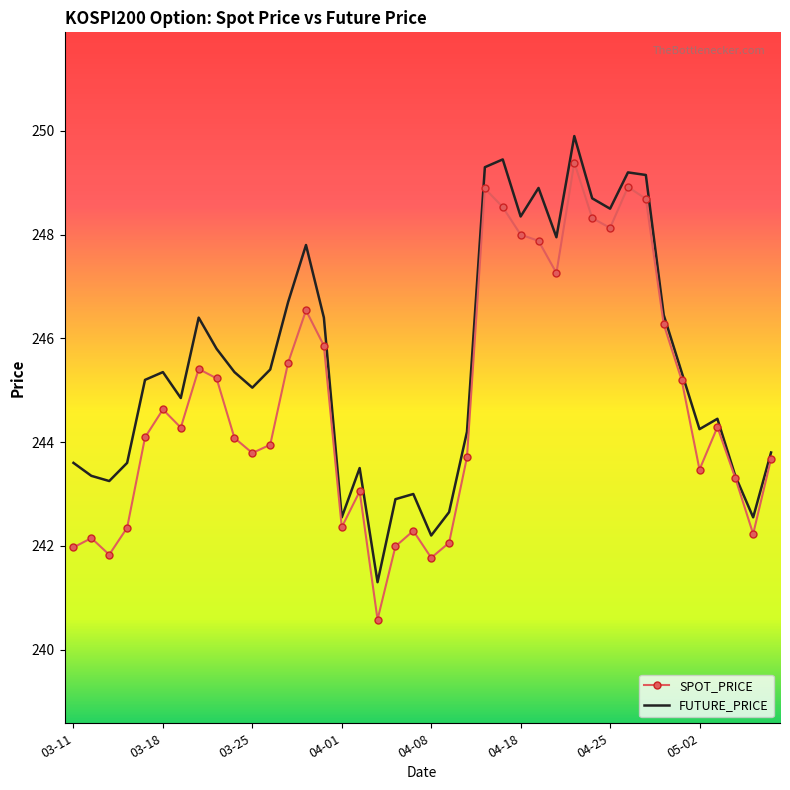

List the series in order of their overall mean, lowest first.

SPOT_PRICE, FUTURE_PRICE